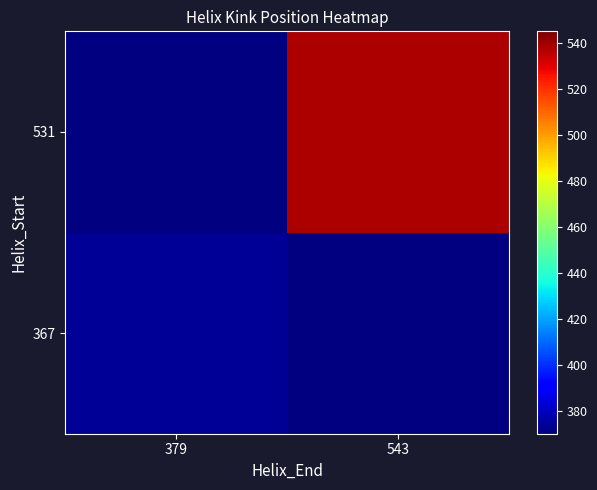

Rank the categories by 367 value from lowest to highest.

379, 543